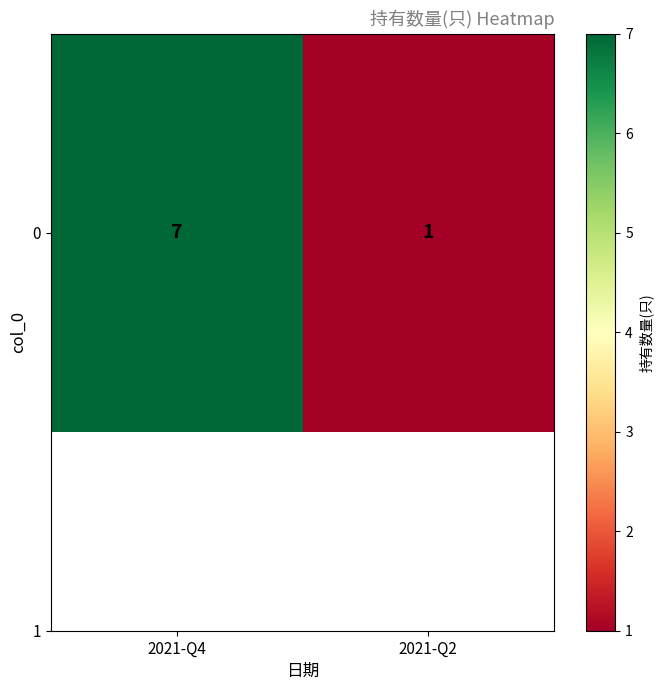

List the labels in order of value, smallest first.

2021-Q2, 2021-Q4